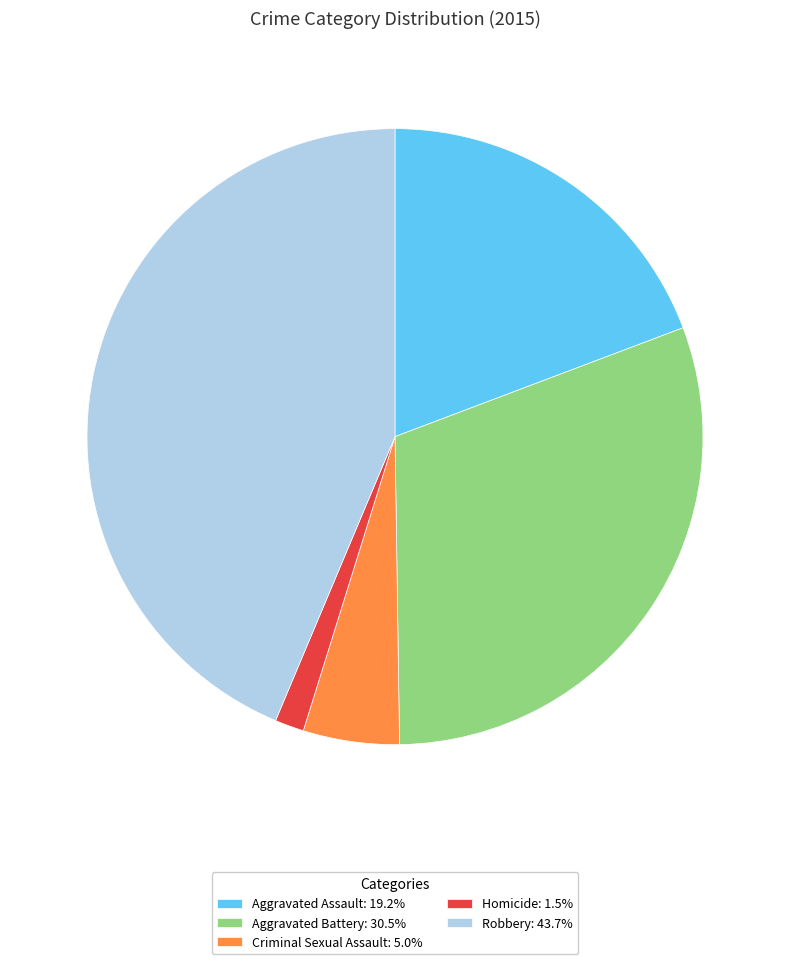

Count the number of slices in the pie.

5